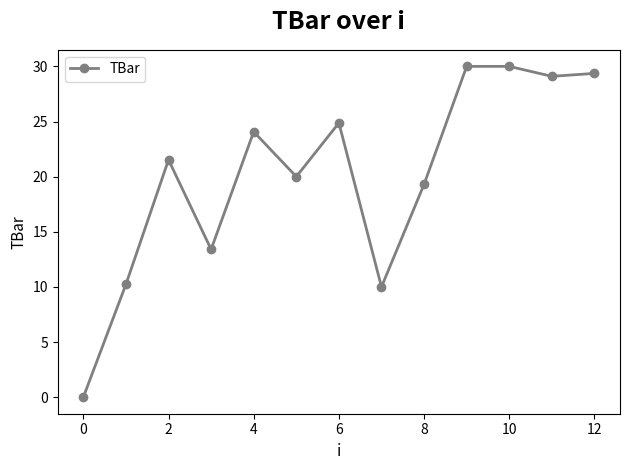

What is the difference between the second highest and minimum values?

30.0